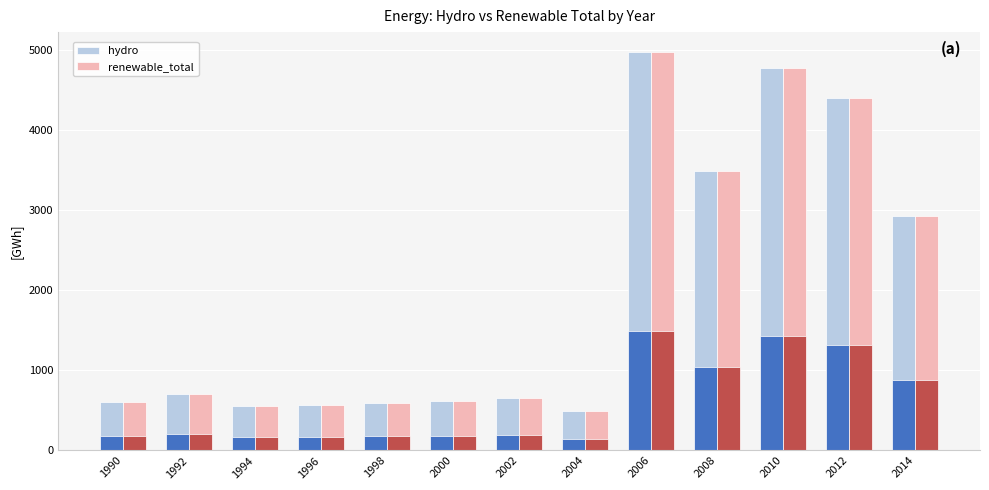

How many values in the renewable_total series exceed 649?

6